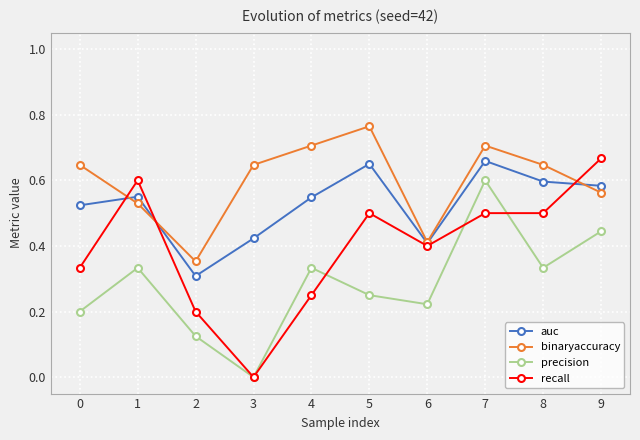

True or false: precision and binaryaccuracy intersect in this chart.

False